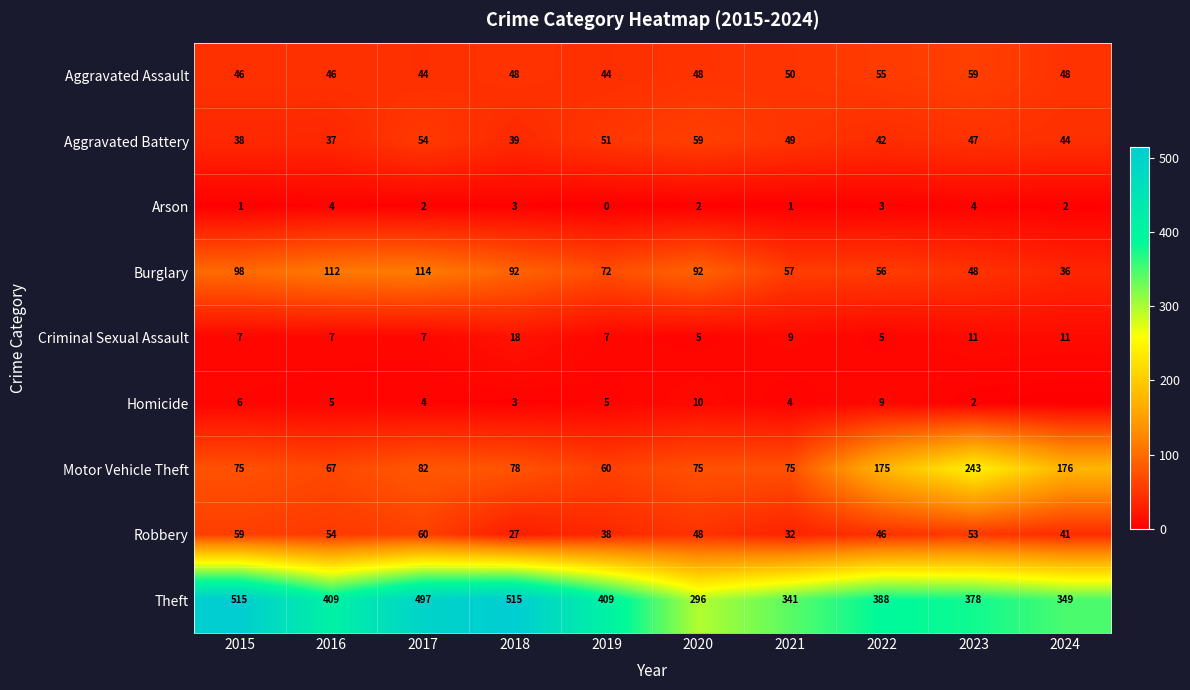

Where does the Theft series first go above 409?

2015